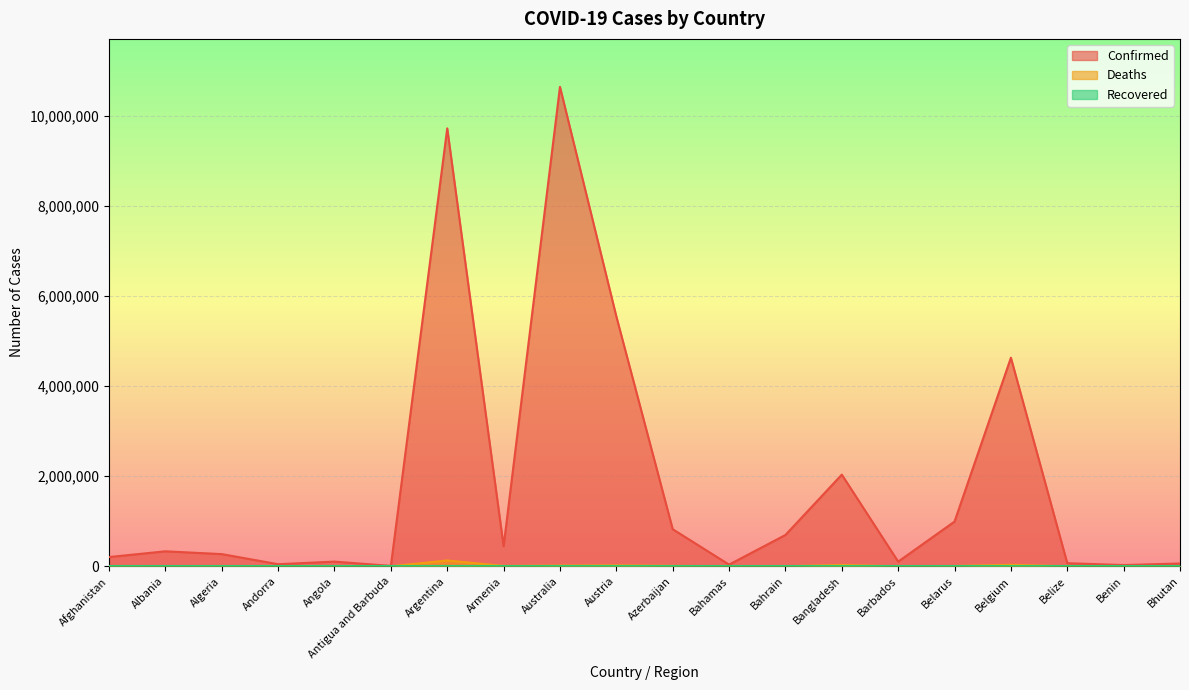

What is the greatest value displayed?

10649747